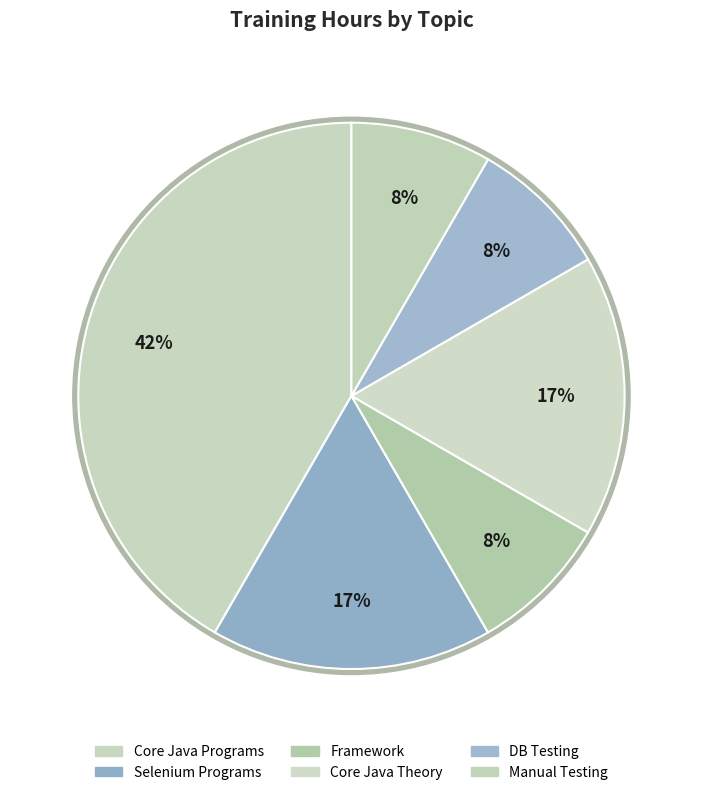

Rank the categories by value from lowest to highest.

Framework, DB Testing, Manual Testing, Selenium Programs, Core Java Theory, Core Java Programs